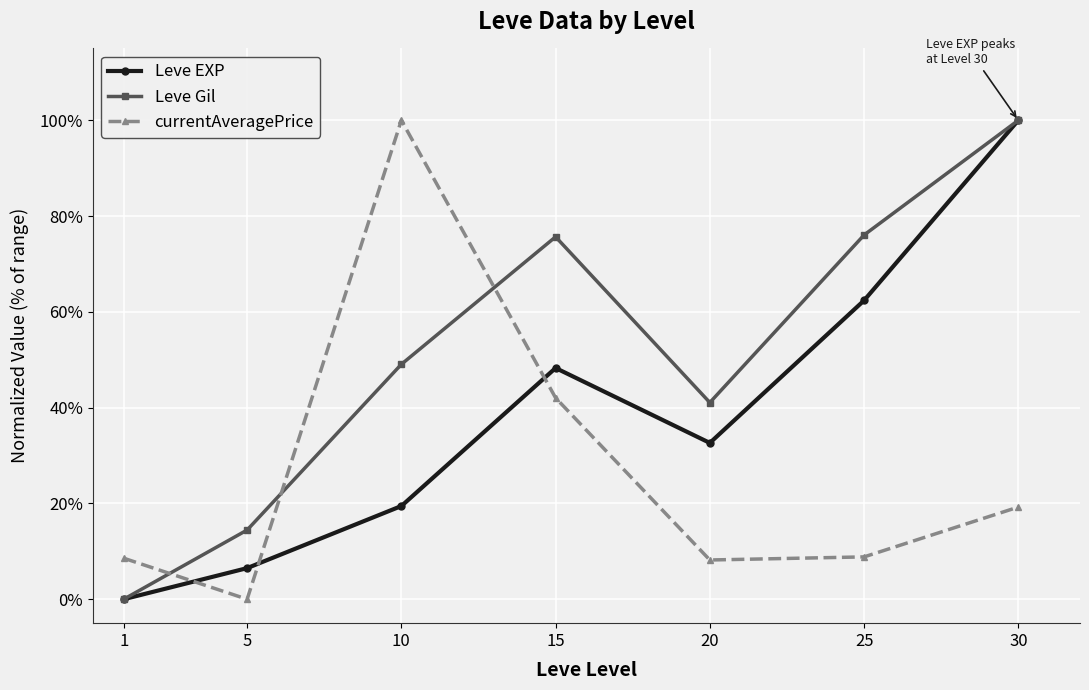

Which series changed the most between 1 and 20?

Leve Gil